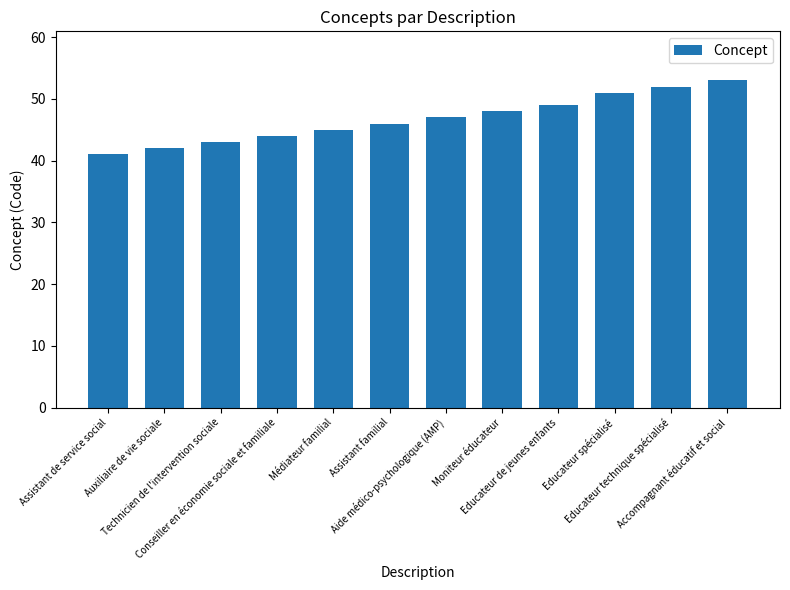

Is it true that the value at Technicien de l'intervention sociale is 25?

False